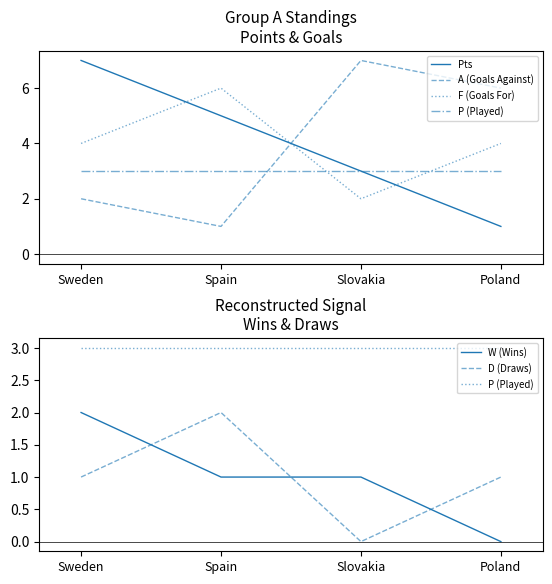

Is the value of F (Goals For) at Spain greater than the value of W (Wins) at Sweden?

Yes